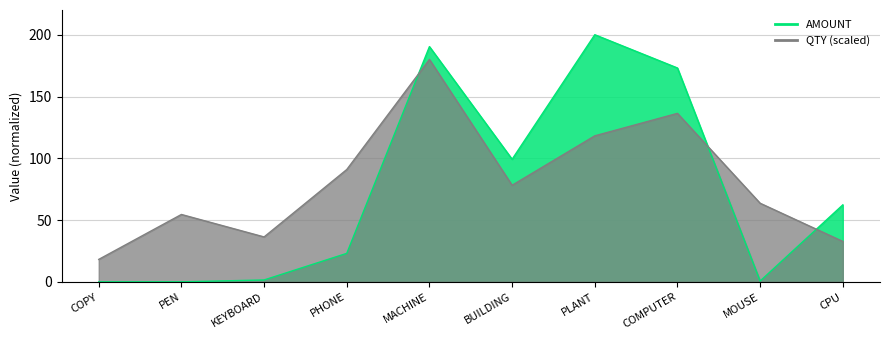

How many interior local peaks does the QTY_scaled series have?

3